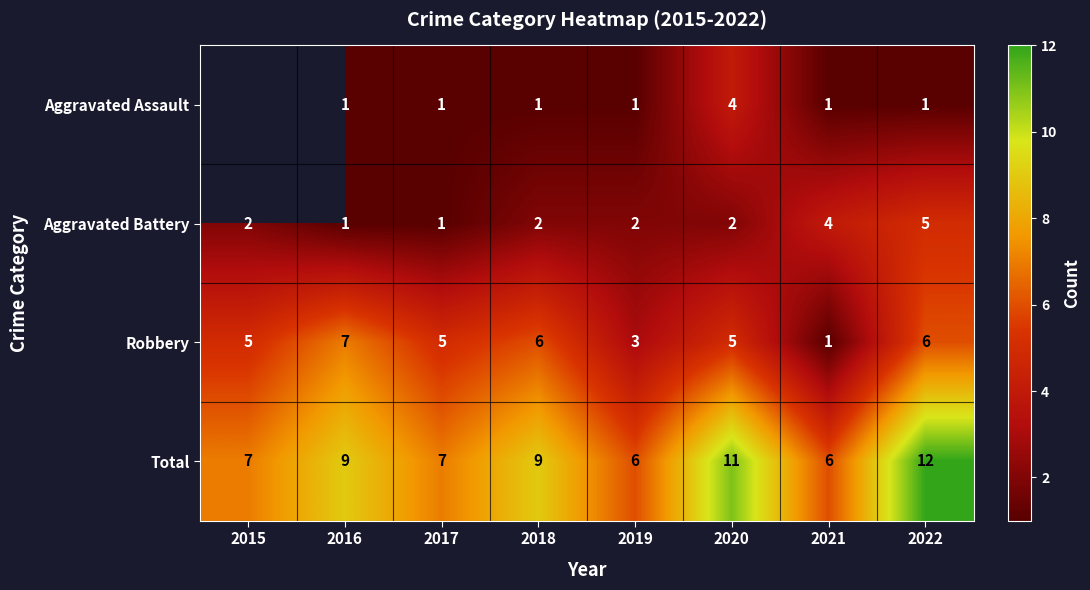

Between 2016 and 2019, which series saw the biggest shift?

Robbery